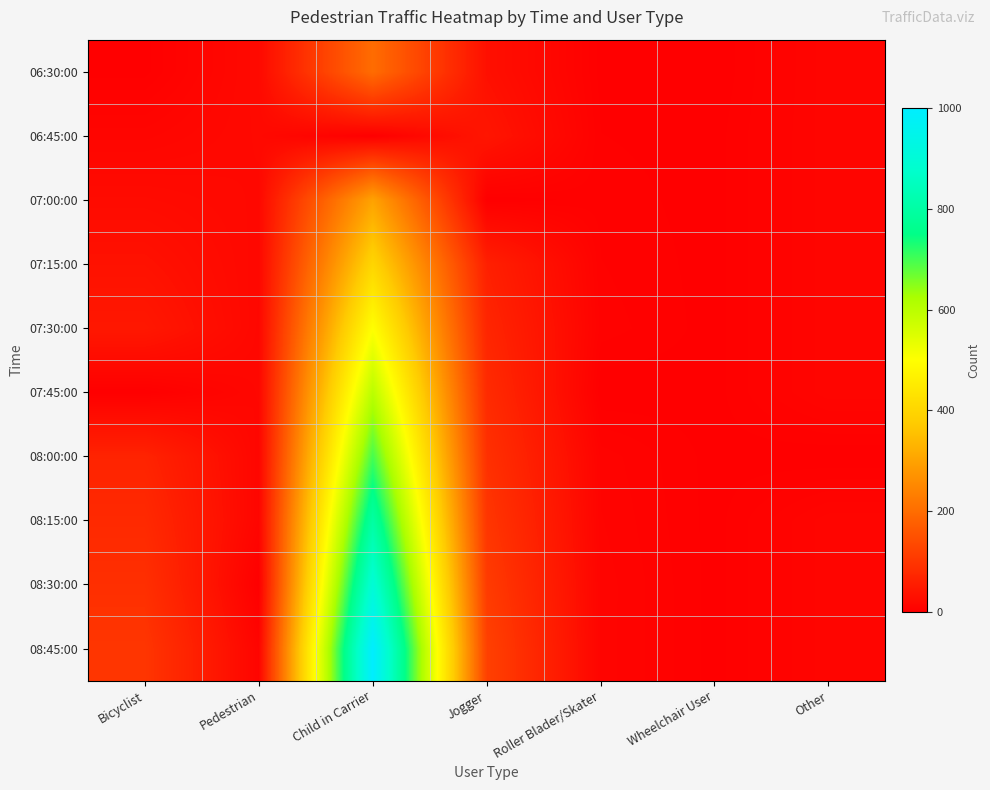

At which category does the chart reach its peak across all series?

Child in Carrier